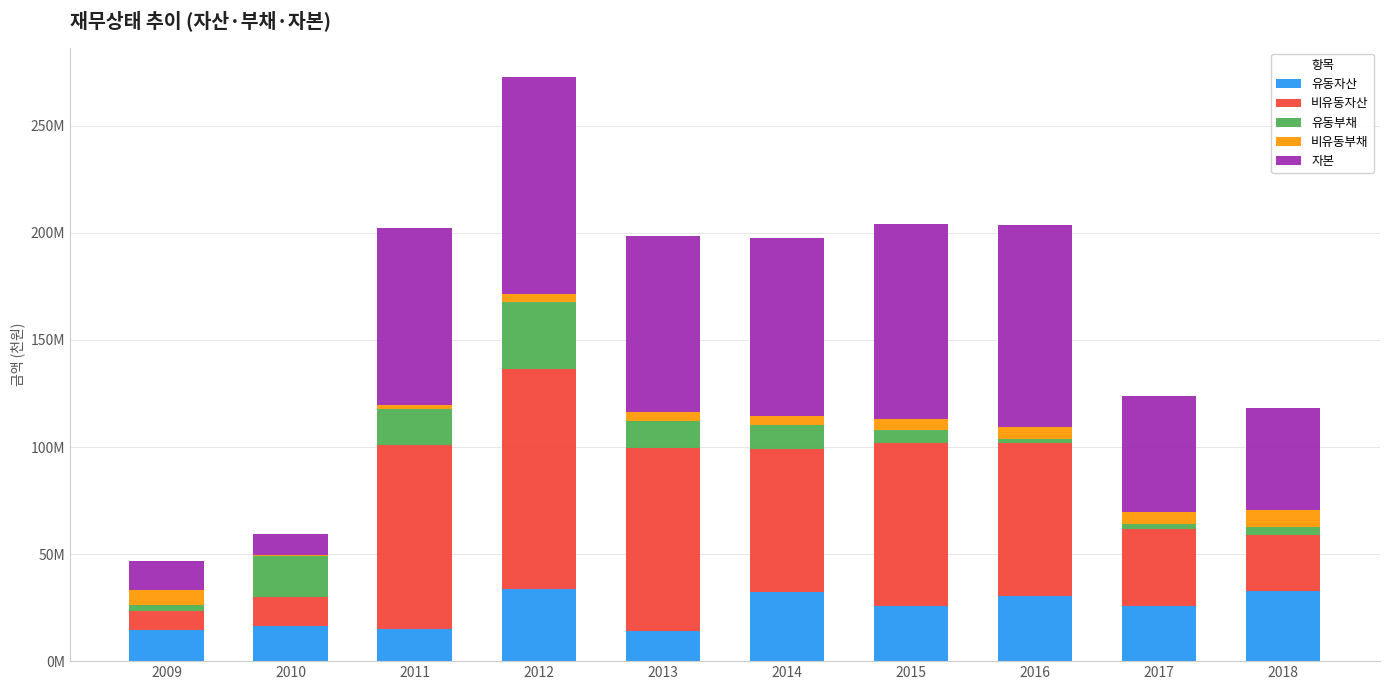

Which has a higher value, 2012 or 2016?

2012